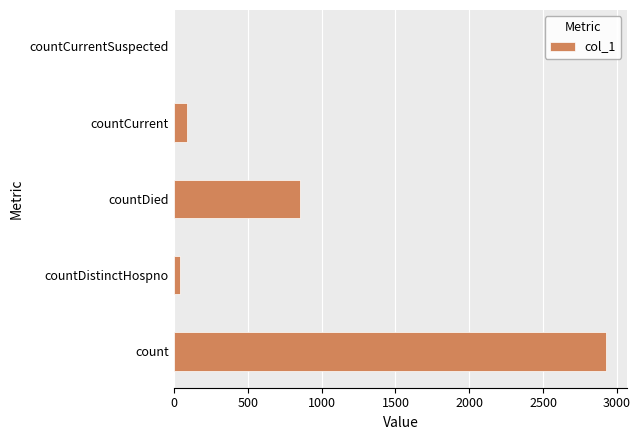

Count the number of data series in this chart.

1